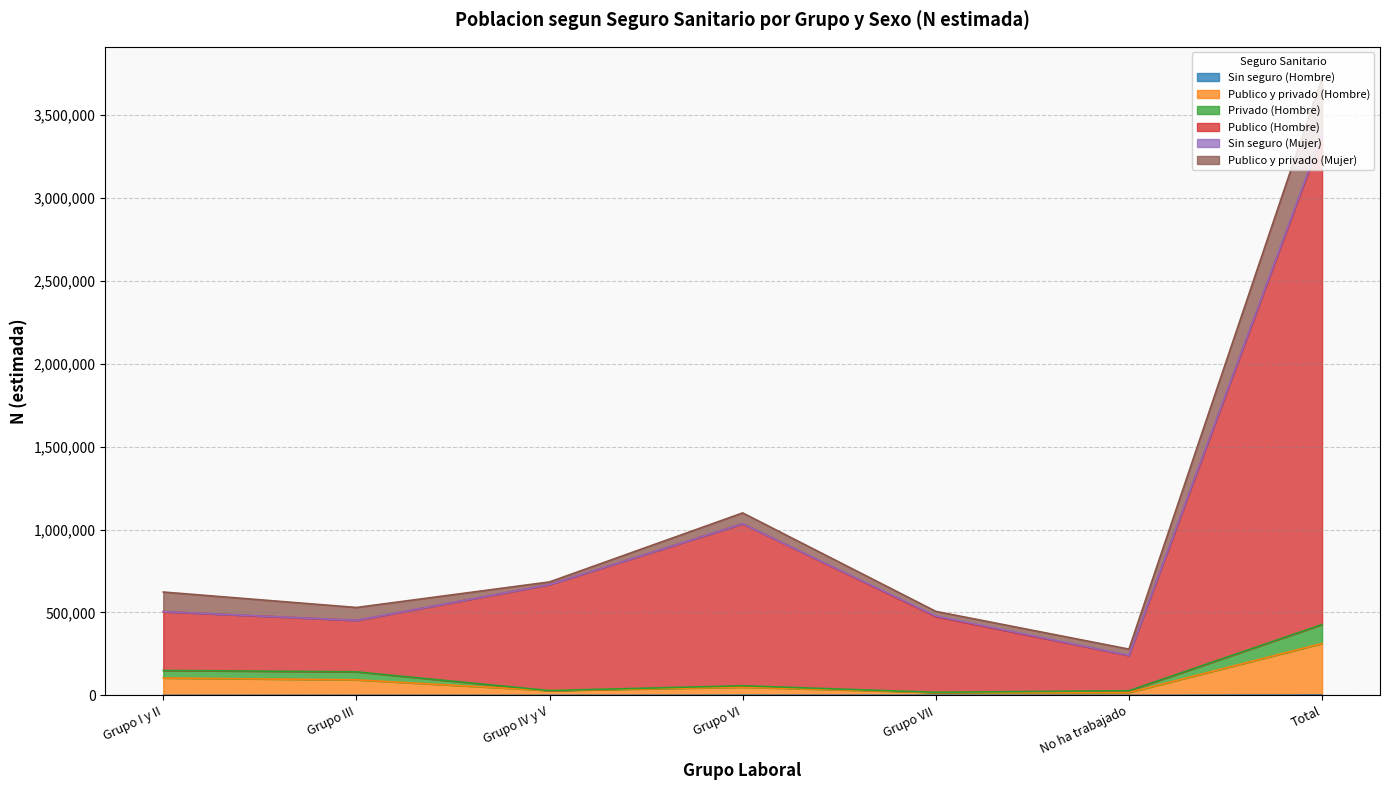

At which category is the sum across all series the highest?

Total